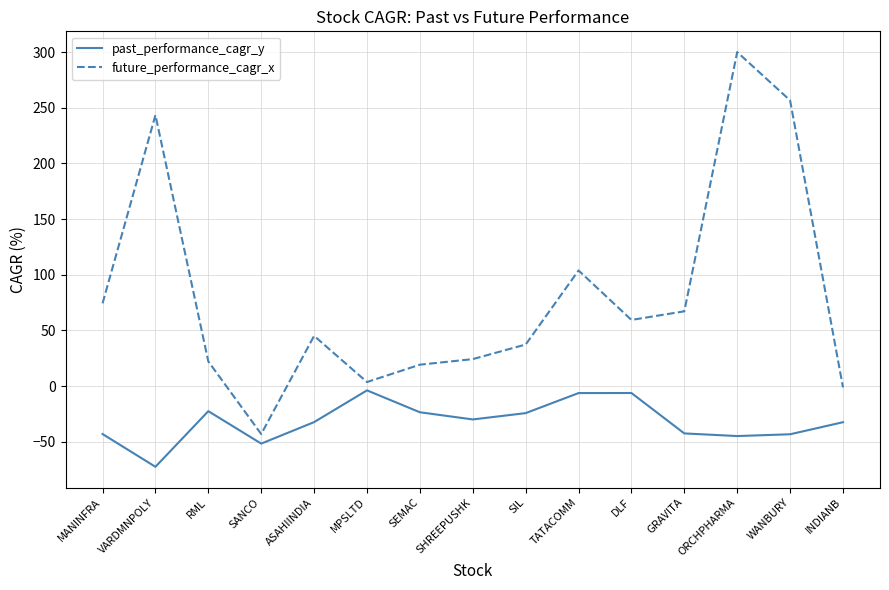

What is the minimum value shown in the chart?

-72.5